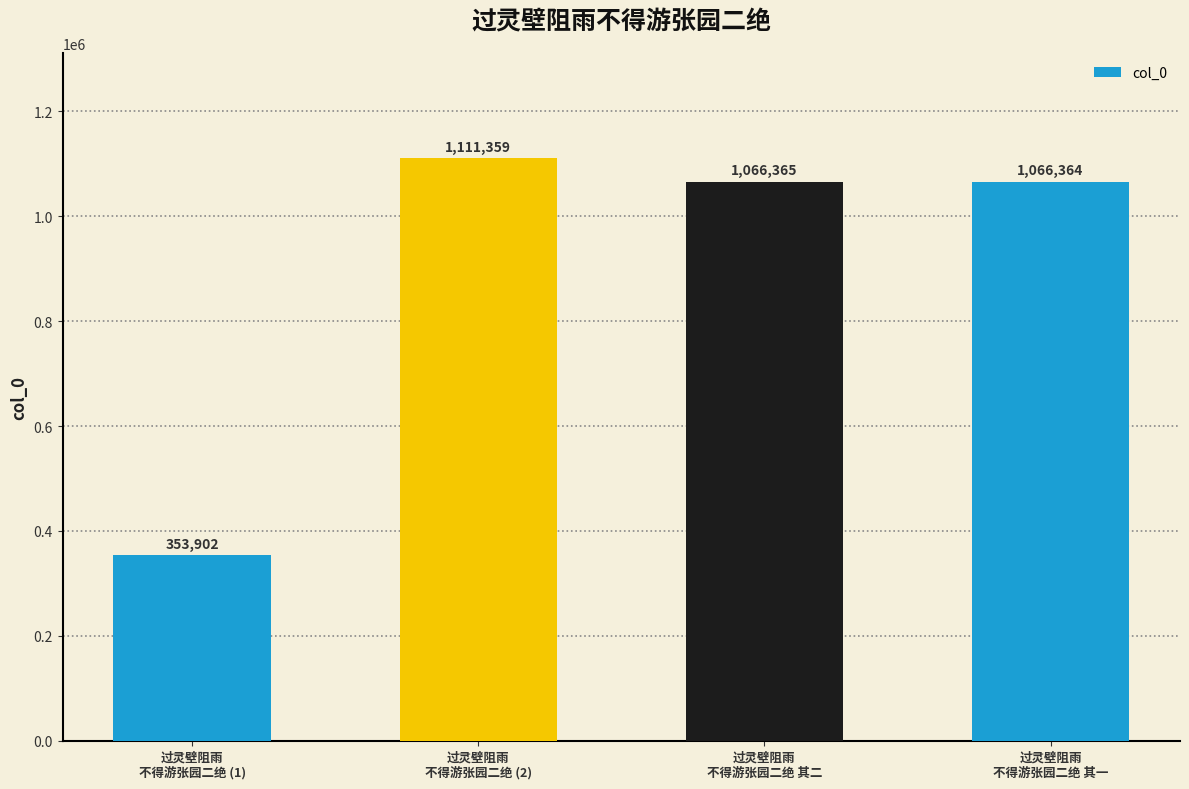

Approximately how many times larger is the value at 过灵壁阻雨
不得游张园二绝 (2) compared to 过灵壁阻雨
不得游张园二绝 其一?

1.0